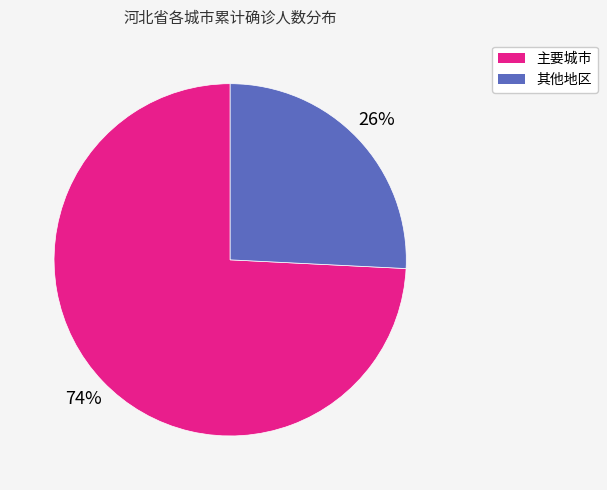

To the nearest percent, what is the average slice percentage?

50%